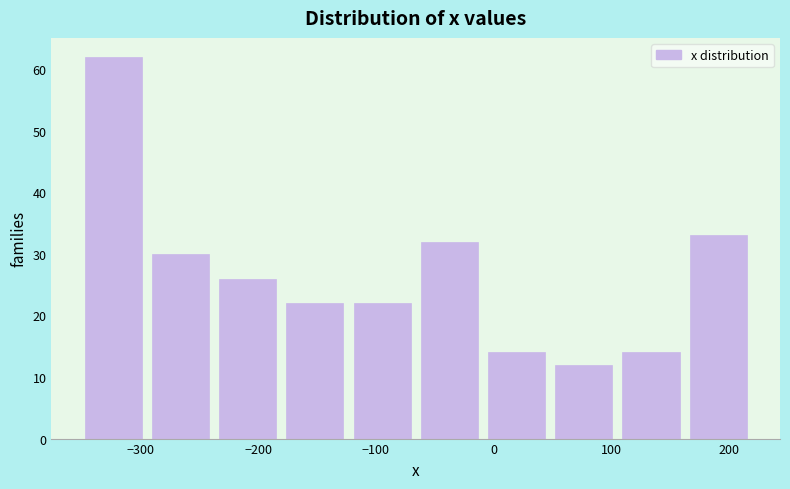

Reading left to right, list every bar in this chart as the range it spans on the x-axis followed by its height. Neither the bar edges nor the heights are printed on the chart, so give them approximately, as read against the axes.

-350 to -290: 62
-290 to -230: 30
-230 to -180: 26
-180 to -120: 22
-120 to -60: 22
-60 to 0: 32
0 to 50: 14
50 to 110: 12
110 to 170: 14
170 to 220: 33